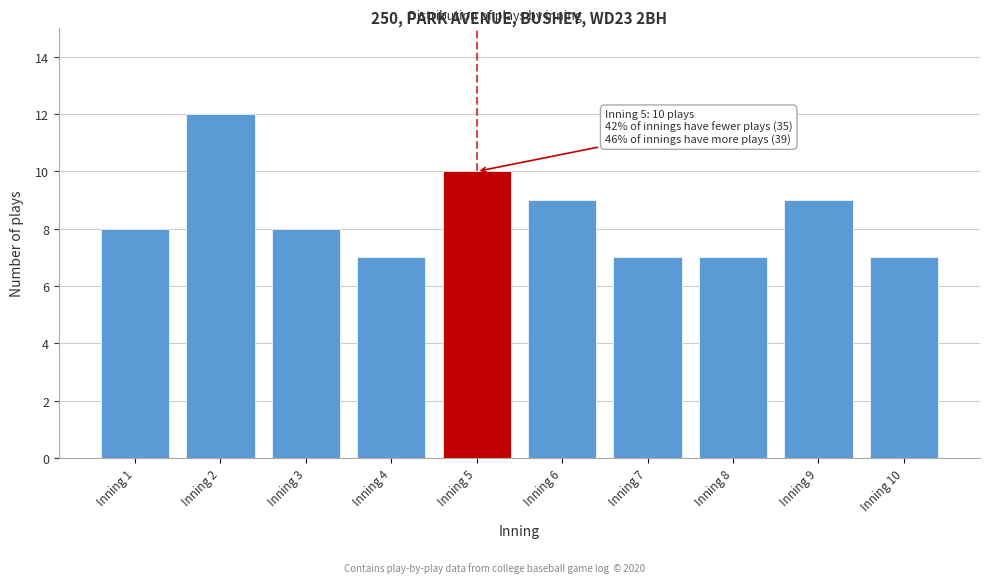

Reading right to left, transcribe all the data shown in this chart.

Inning 10=7	Inning 9=9	Inning 8=7	Inning 7=7	Inning 6=9	Inning 5=10	Inning 4=7	Inning 3=8	Inning 2=12	Inning 1=8